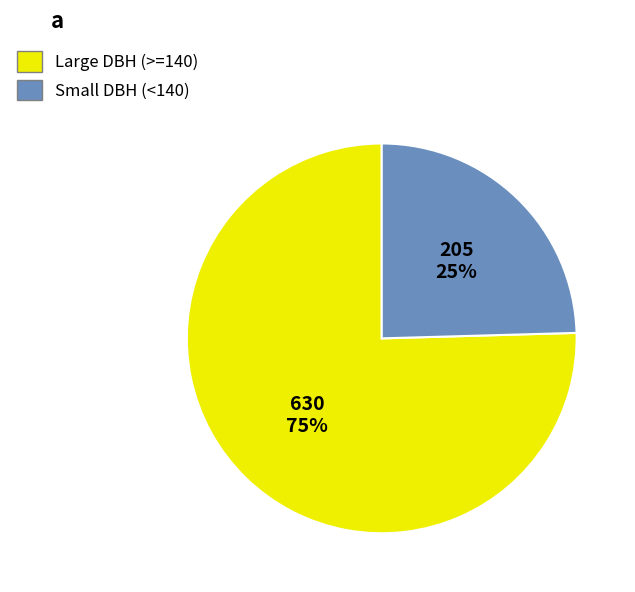

Do Large DBH (>=140) and Small DBH (<140) together represent more than half of the pie?

Yes